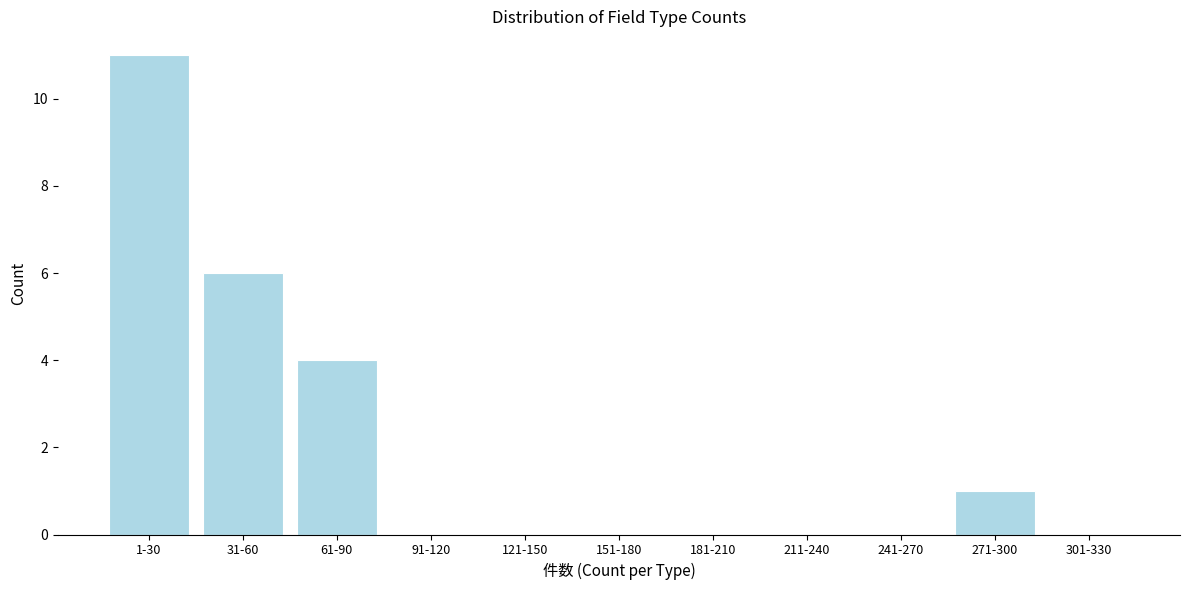

Reading left to right, transcribe all the data shown in this chart.

1-30=11	31-60=6	61-90=4	91-120=0	121-150=0	151-180=0	181-210=0	211-240=0	241-270=0	271-300=1	301-330=0